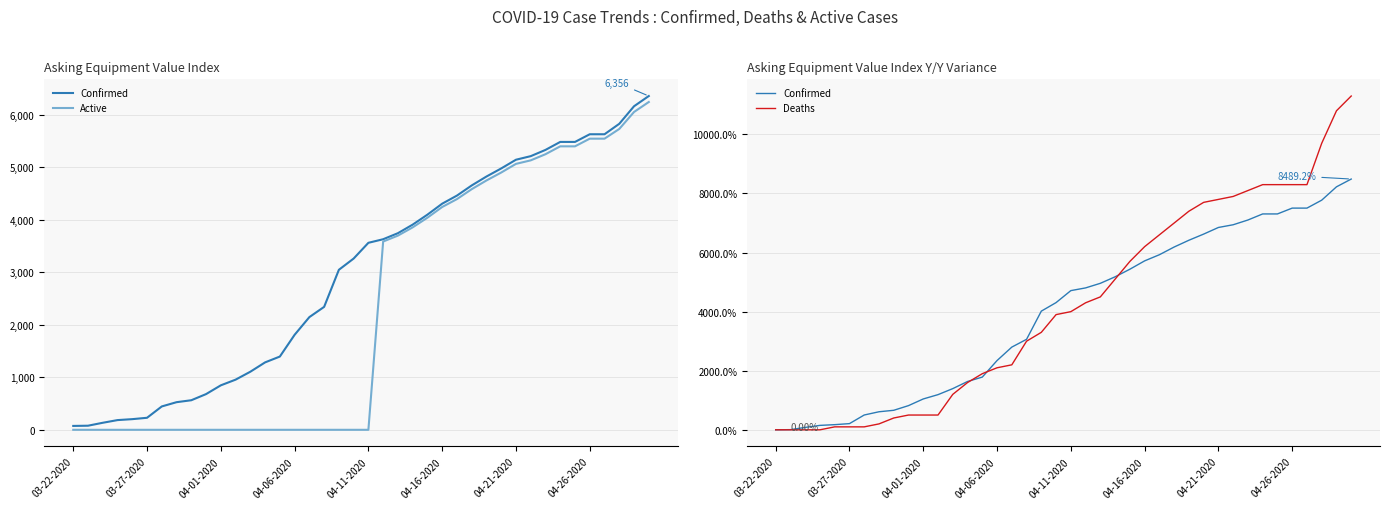

What are all the series names shown in the legend?

Confirmed, Active, Deaths